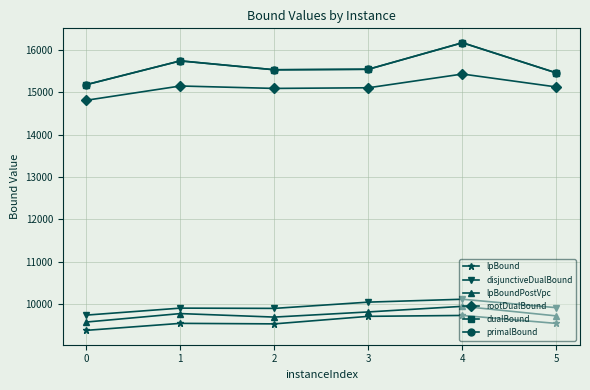

True or false: lpBoundPostVpc has a value of 13711.1 at 1.

False